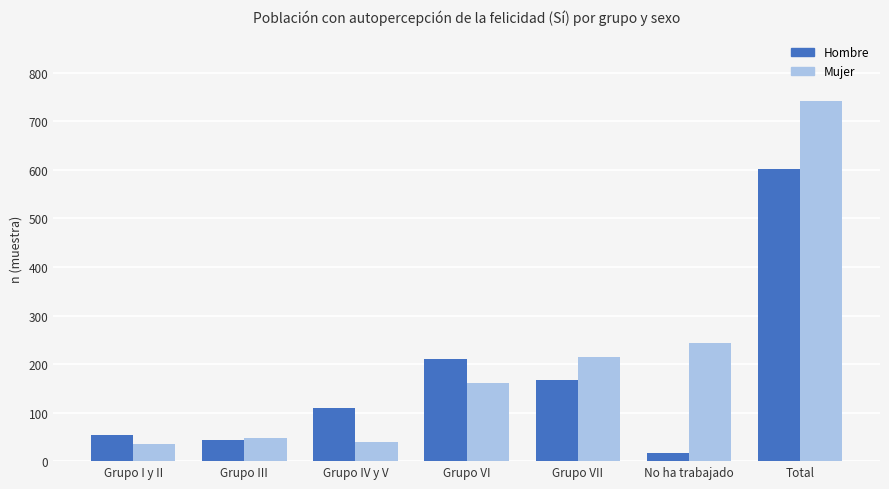

True or false: Hombre has a value of 893 at Total.

False